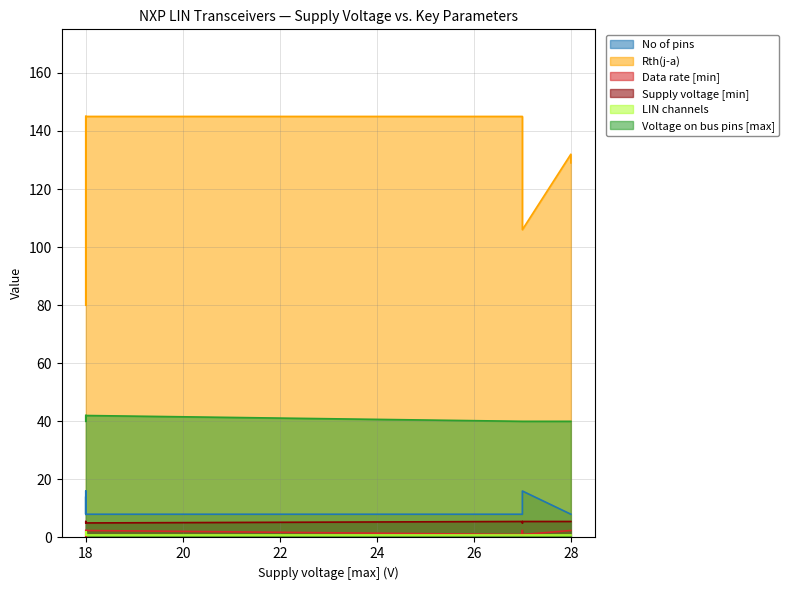

True or false: Rth(j-a) and LIN channels cross at least once.

False